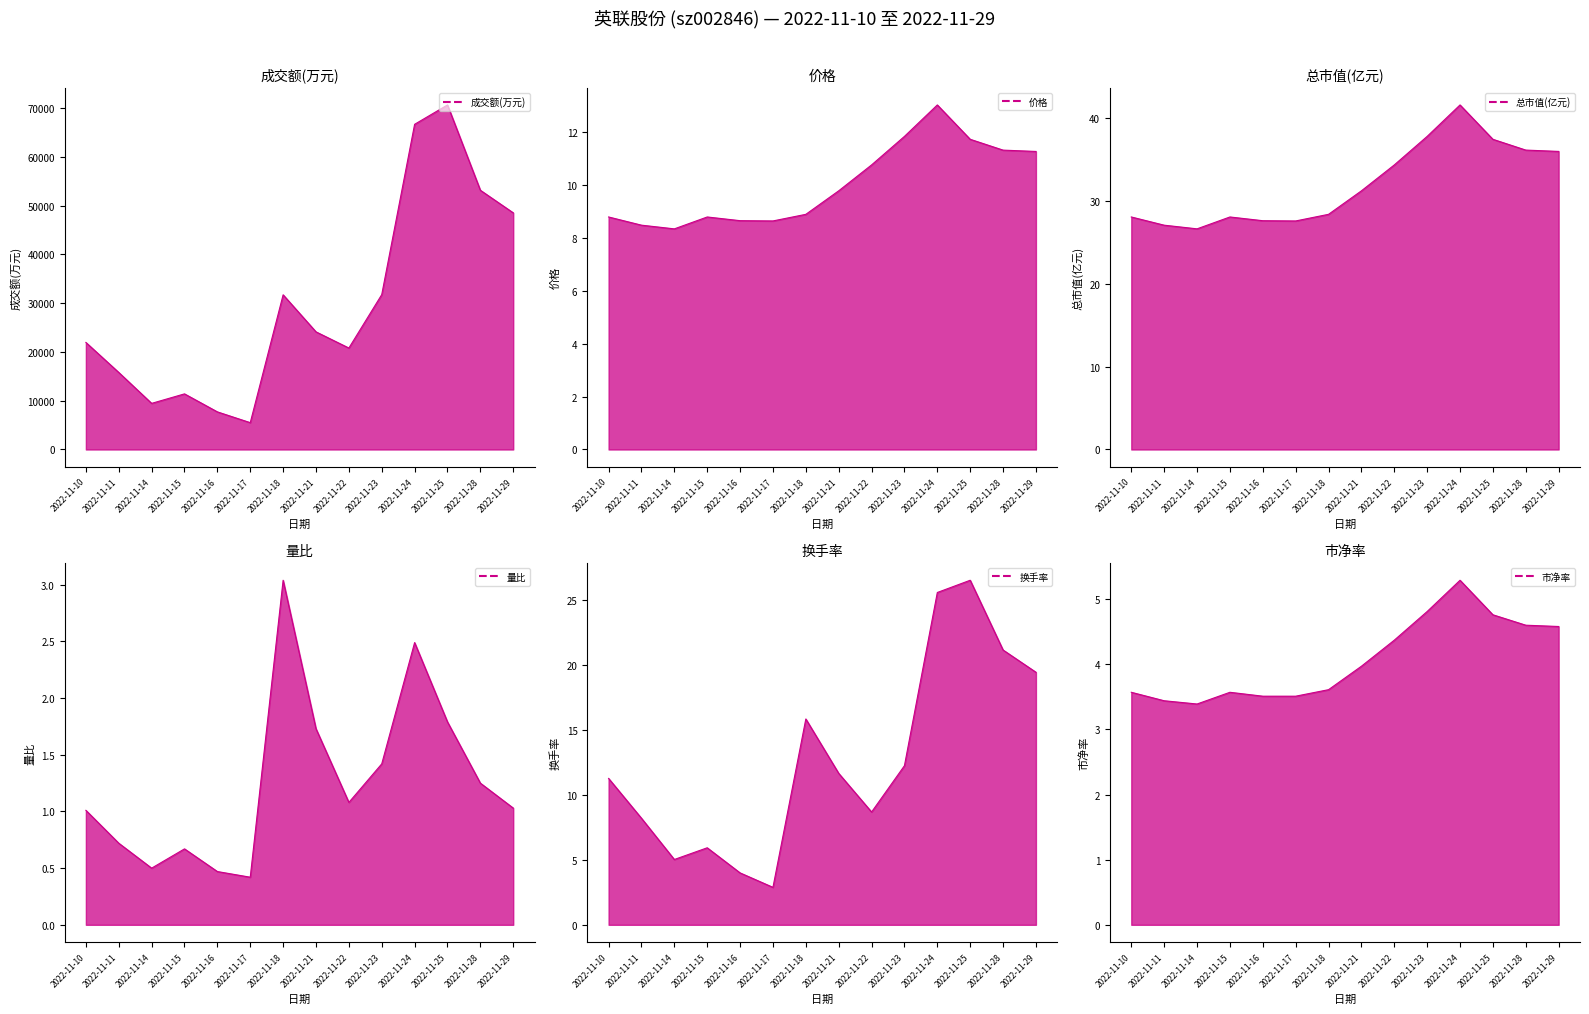

What is the value of the 成交额(万元) point at the 6th from the left?

5506.0